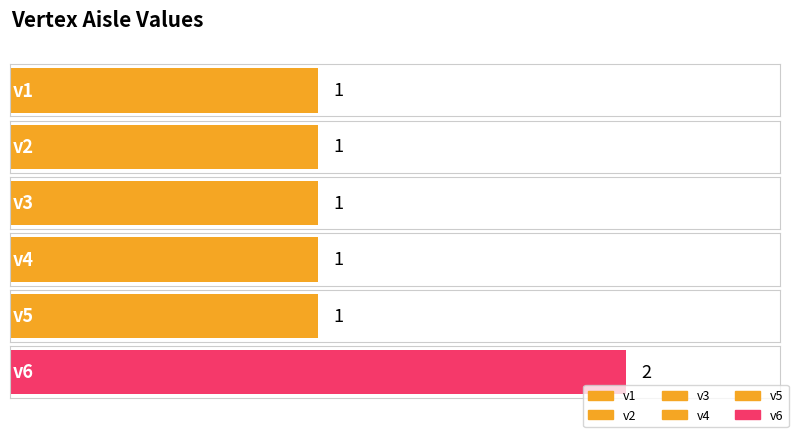

Reading left to right, extract all data points from this chart.

1	1	1	1	1	2